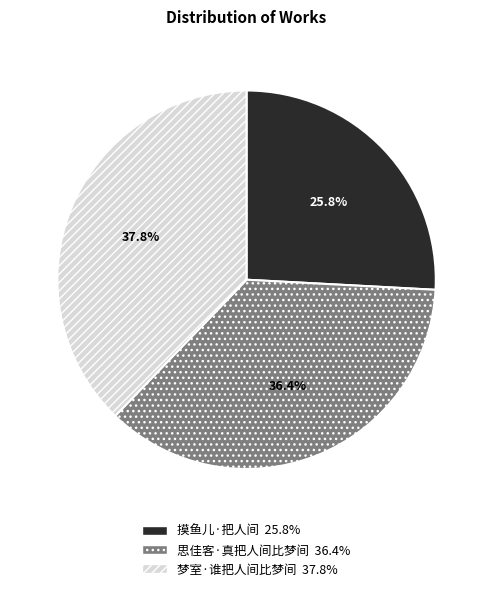

How many segments does this pie chart have?

3